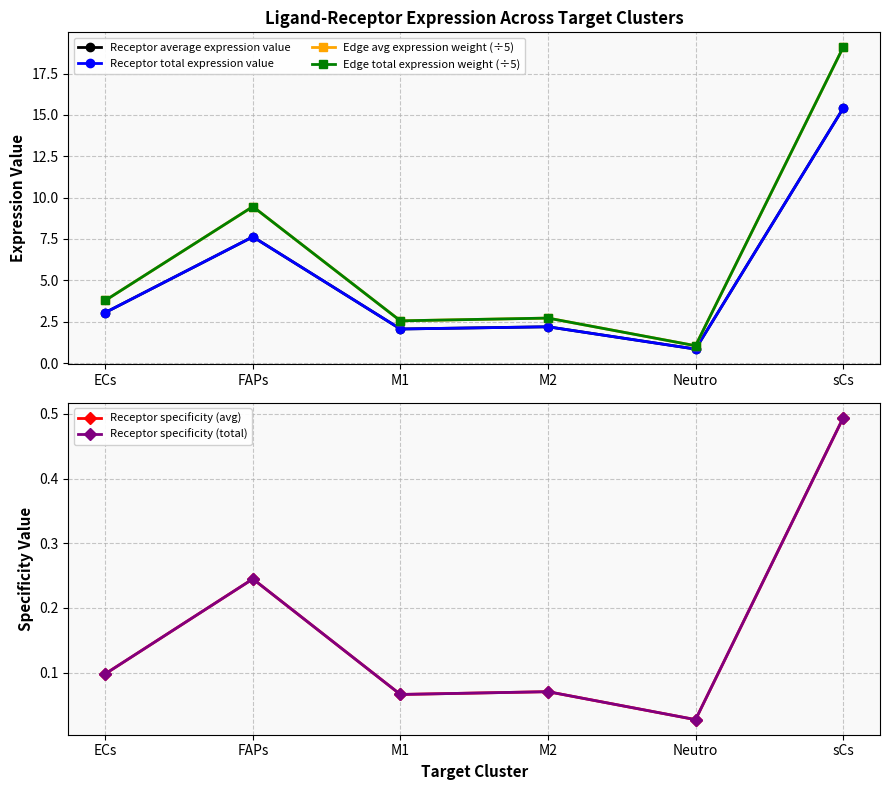

What are all the series names shown in the legend?

Receptor average expression value, Receptor total expression value, Edge avg expression weight (÷5), Edge total expression weight (÷5), Receptor specificity (avg), Receptor specificity (total)